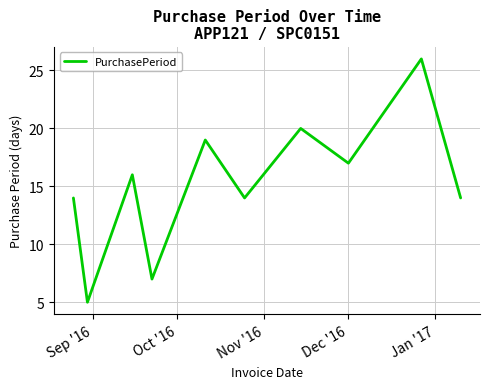

What is the maximum value shown in the chart?

26